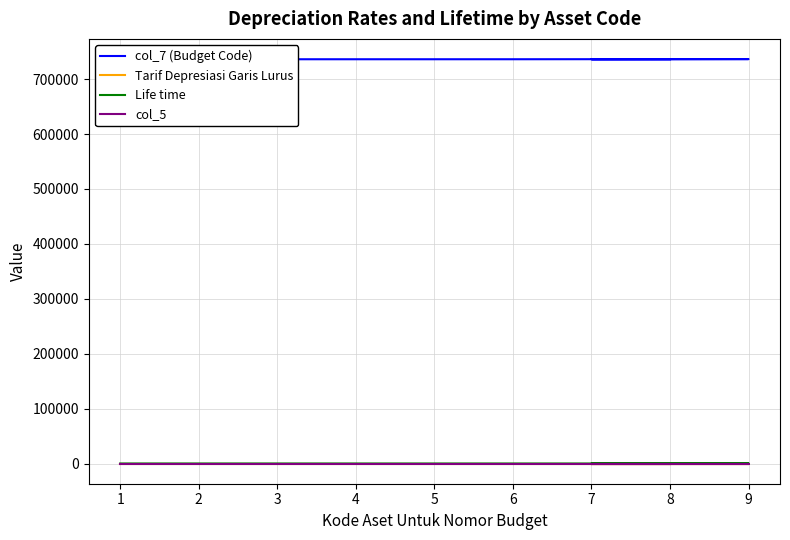

True or false: col_5 has more than 0 points higher than both neighbors.

False